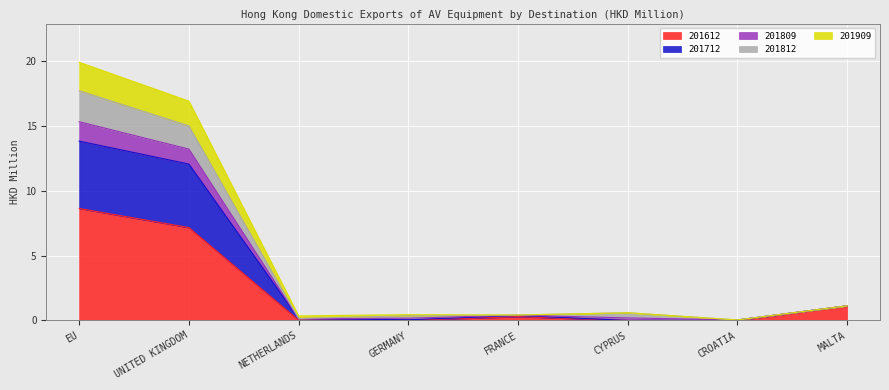

True or false: 201909 and 201812 intersect in this chart.

False